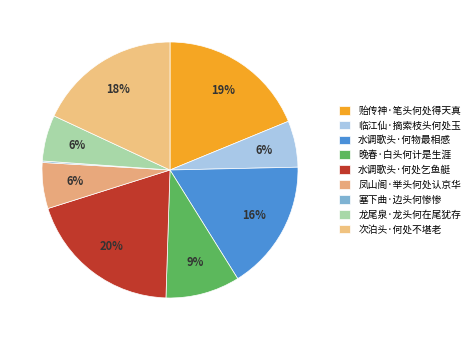

To the nearest percent, what is the difference between the 次泊头·何处不堪老 and 水调歌头·何物最相感 slice percentages?

2%